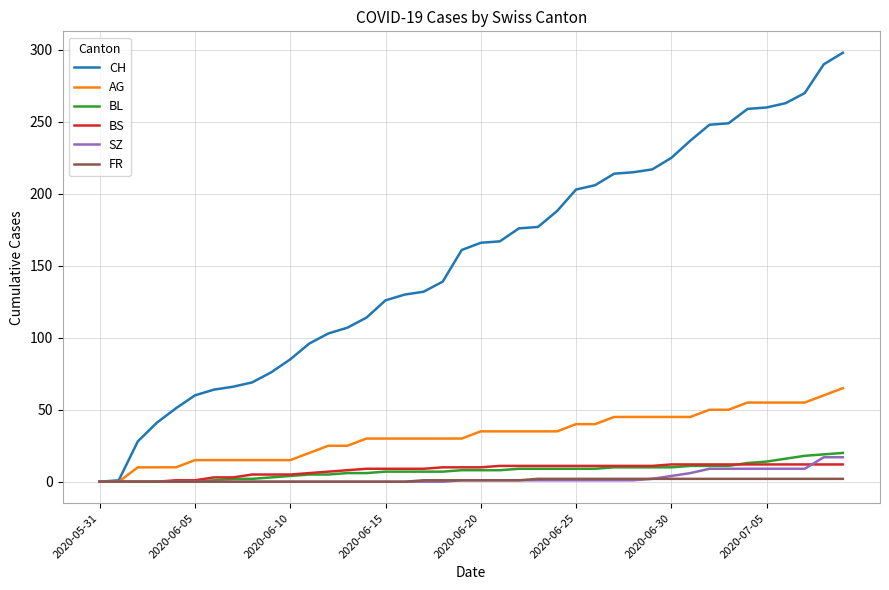

Which series has the largest total across all categories?

CH